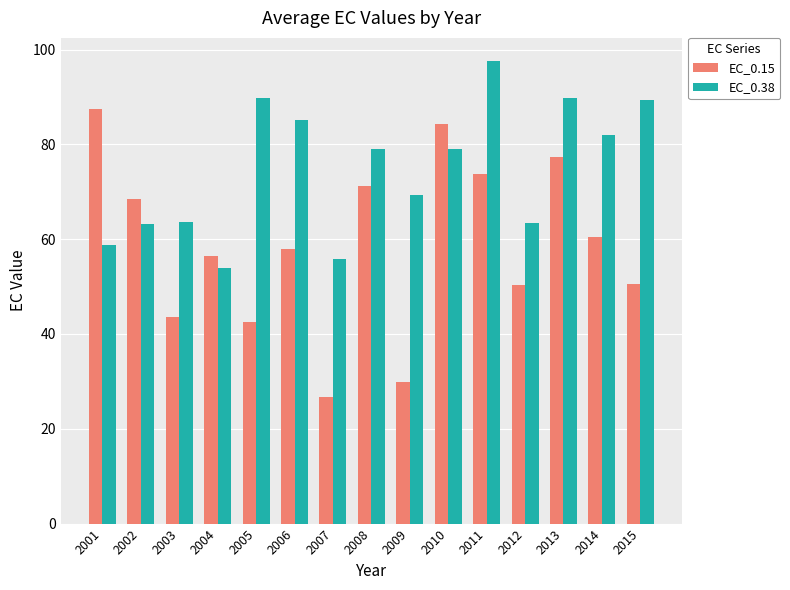

The value of EC_0.38 at 2002 is 63.2. True or false?

True